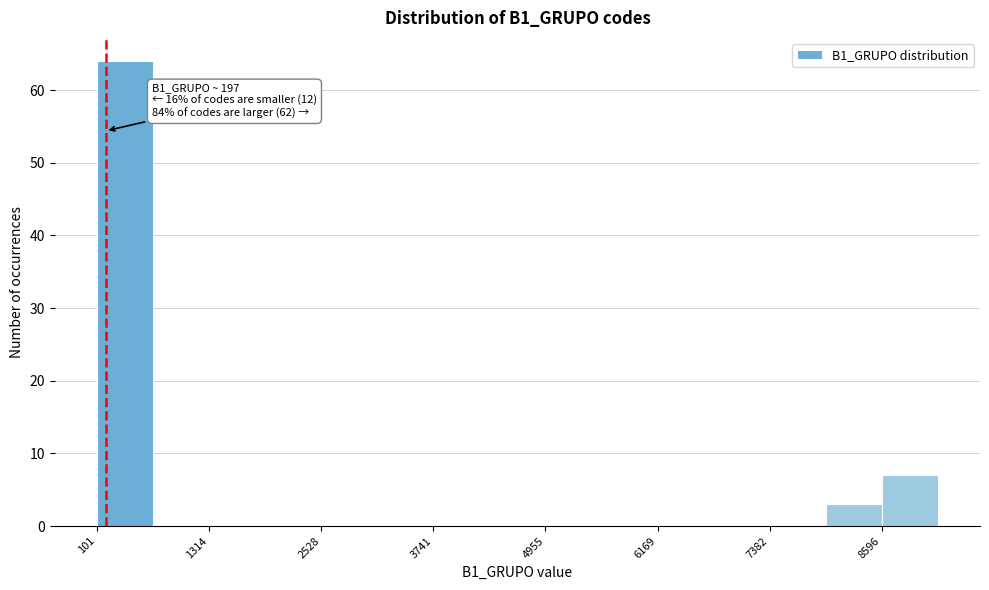

Around what value on the x-axis is the tallest bar? Give the approximate position of its centre, as read against the axis.

400